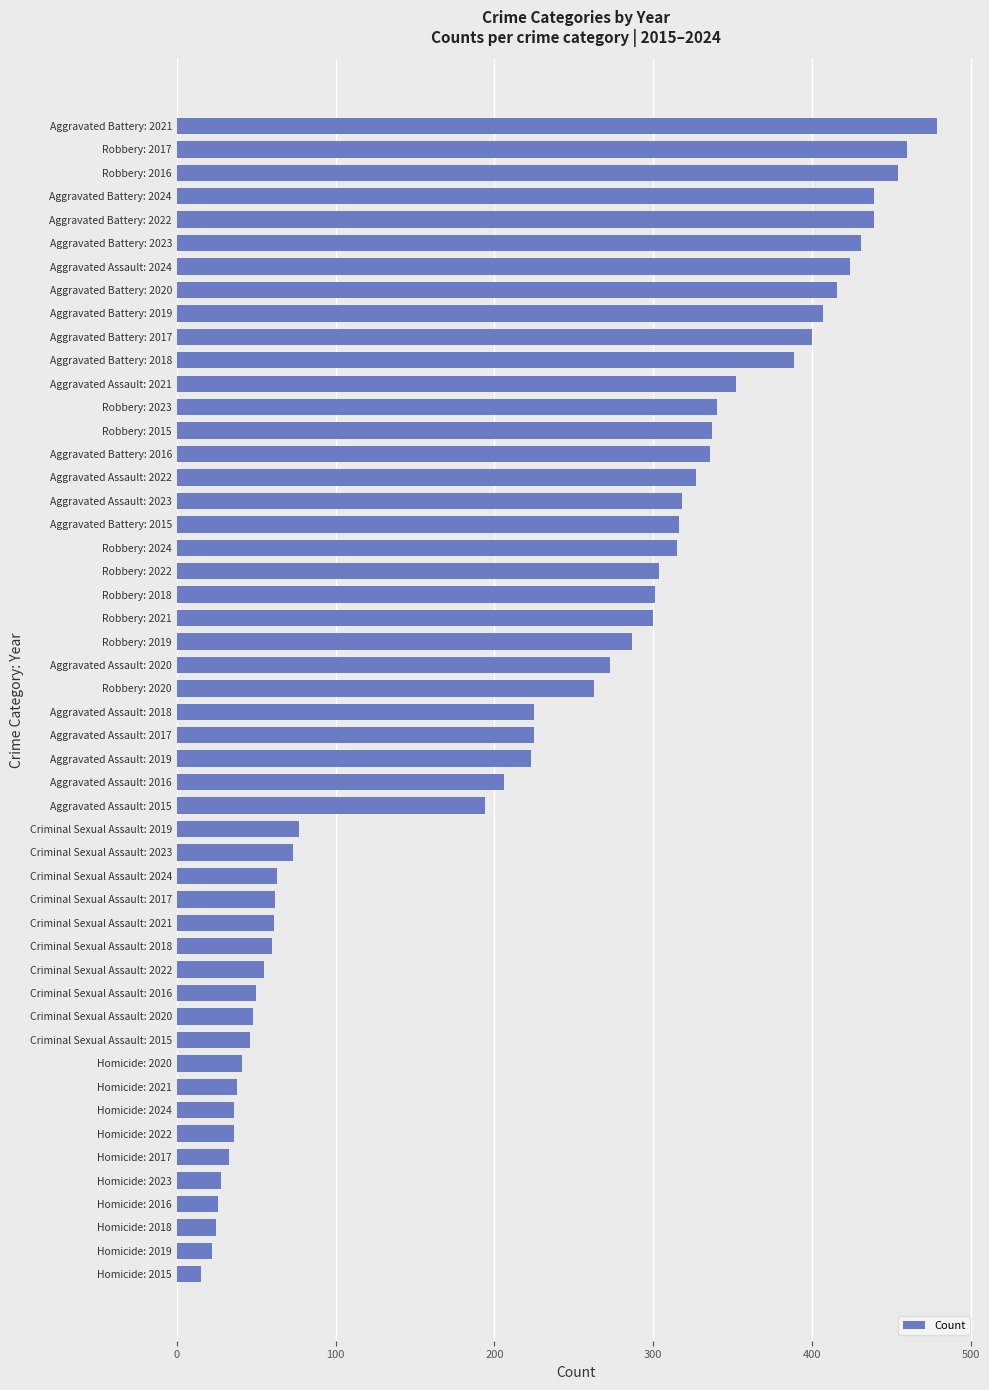

What is the approximate value at Criminal Sexual Assault: 2017, to the nearest 5?

60